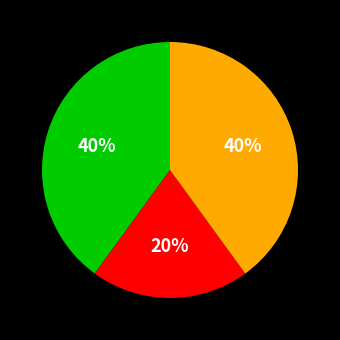

How many slices are in this pie chart?

3